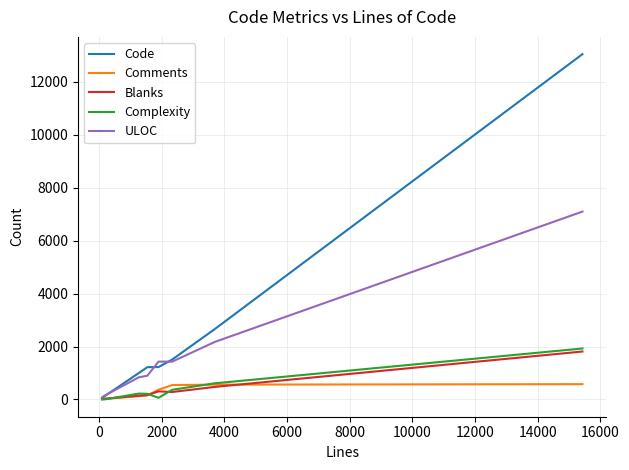

What are all the series names shown in the legend?

Code, Comments, Blanks, Complexity, ULOC